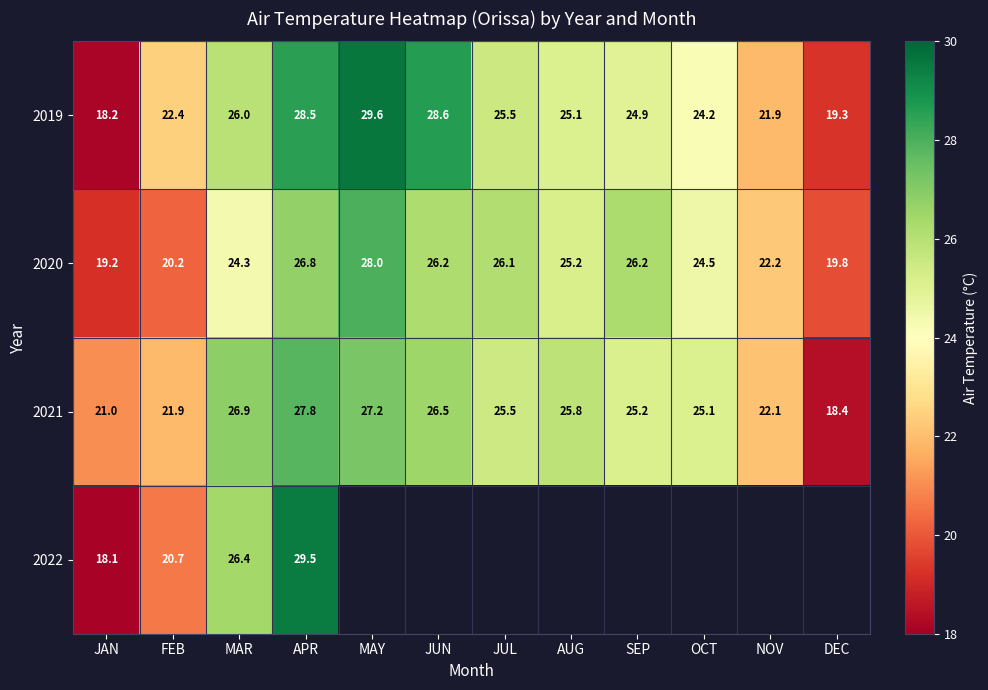

What is the sum of the 2021 values at MAY and OCT?

52.3